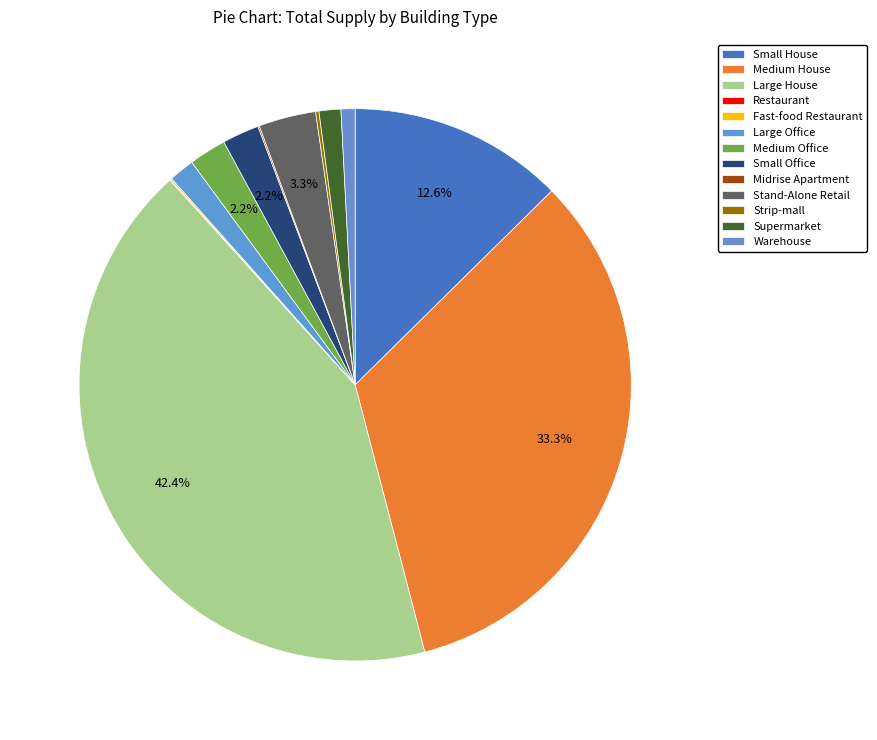

To the nearest percent, what is the combined percentage of Small House and Small Office?

15%